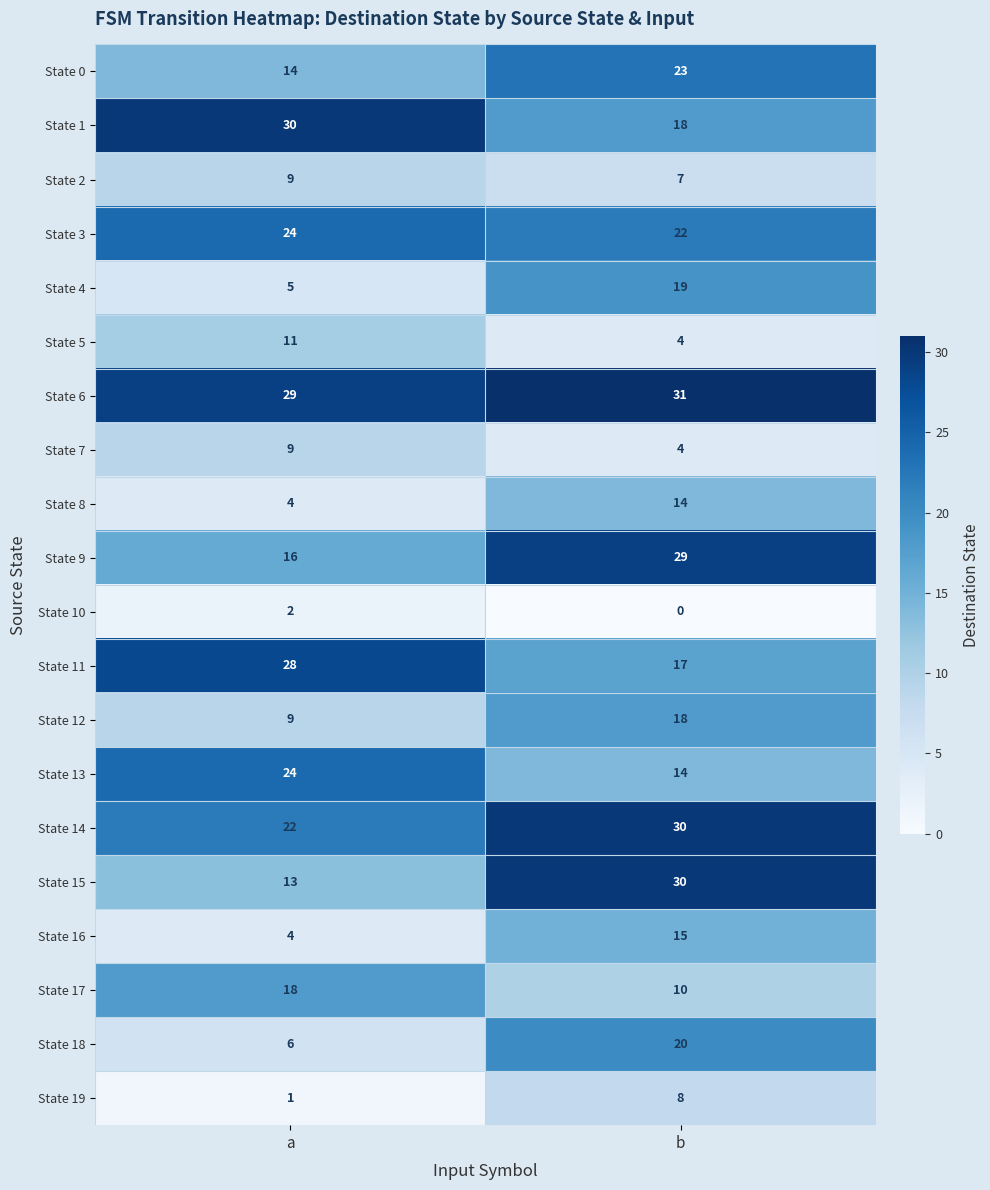

What is the sum of the State 12 values at b and a?

27